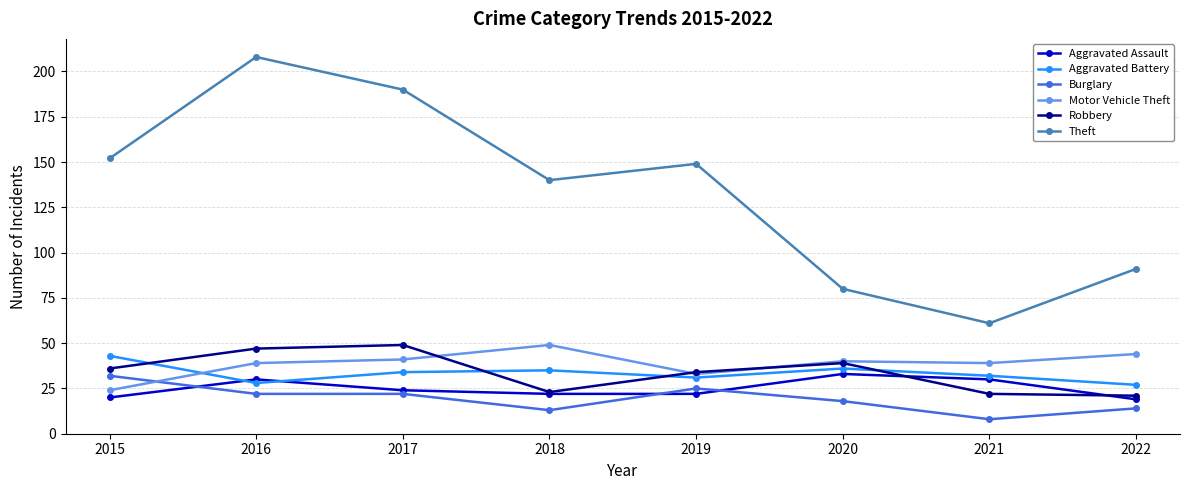

Which category has the lowest value in the Burglary series?

2021